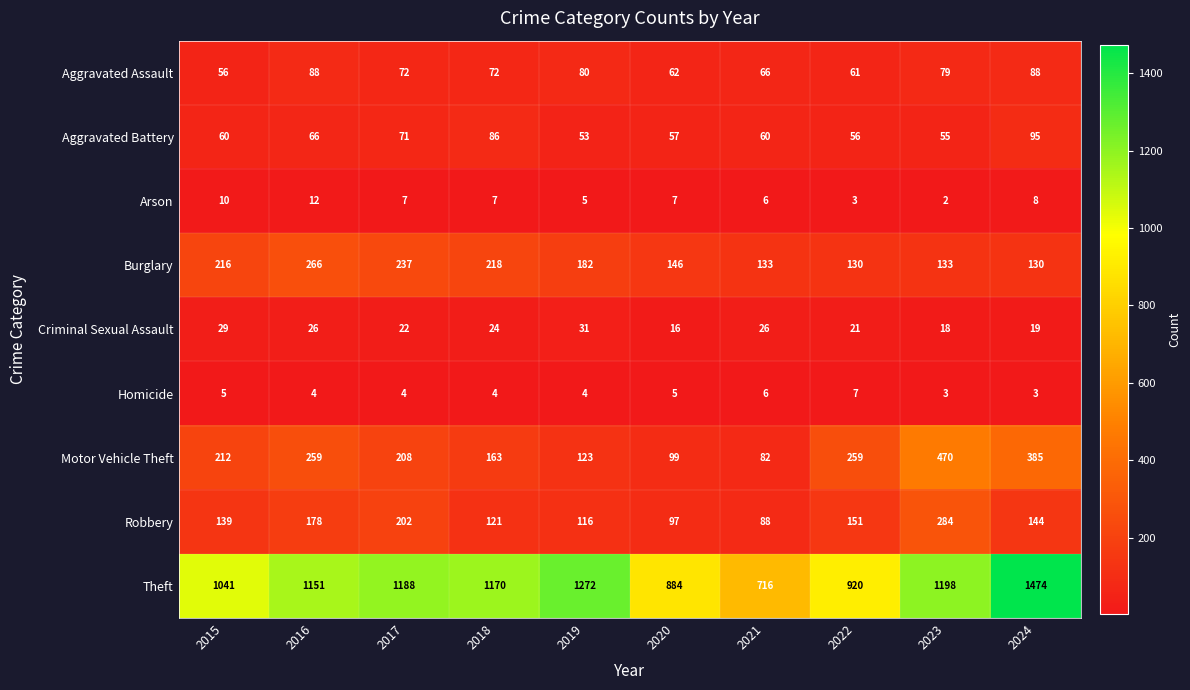

True or false: Motor Vehicle Theft has a value of 35 at 2021.

False